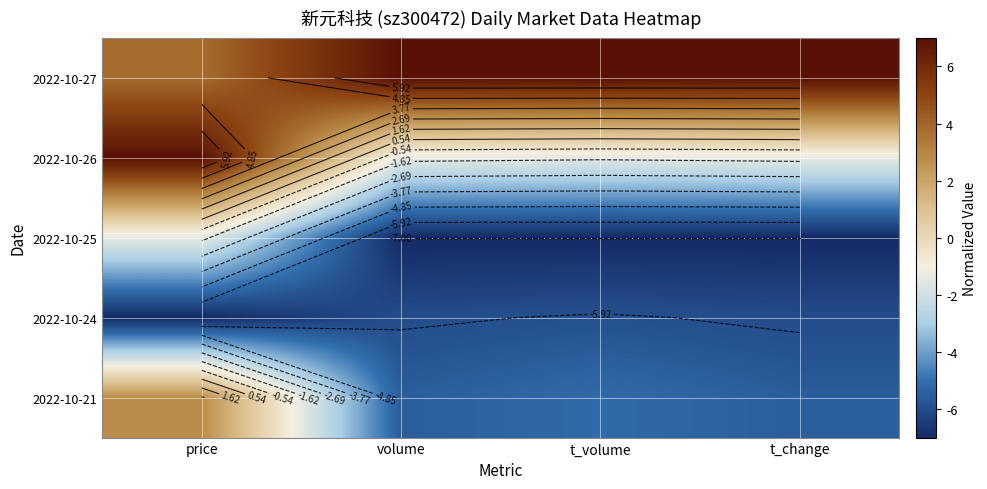

What is the approximate value of 2022-10-25 at t_change?

-7.0